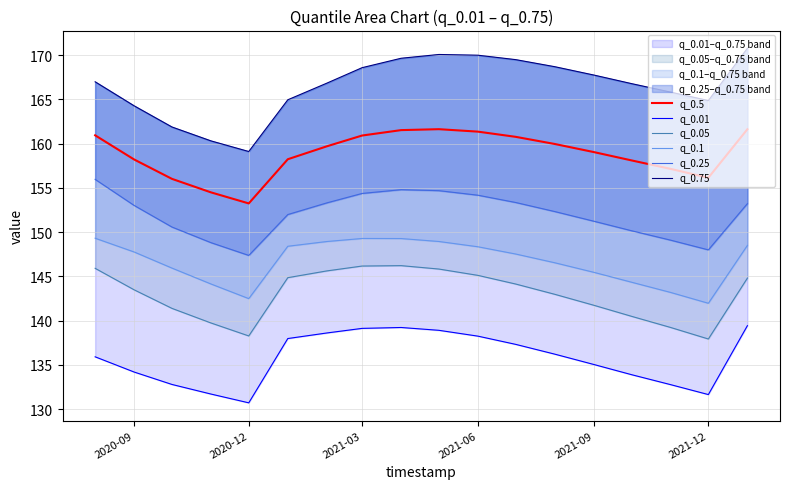

The q_0.5 series shows 249.2 at 2020-12. True or false?

False